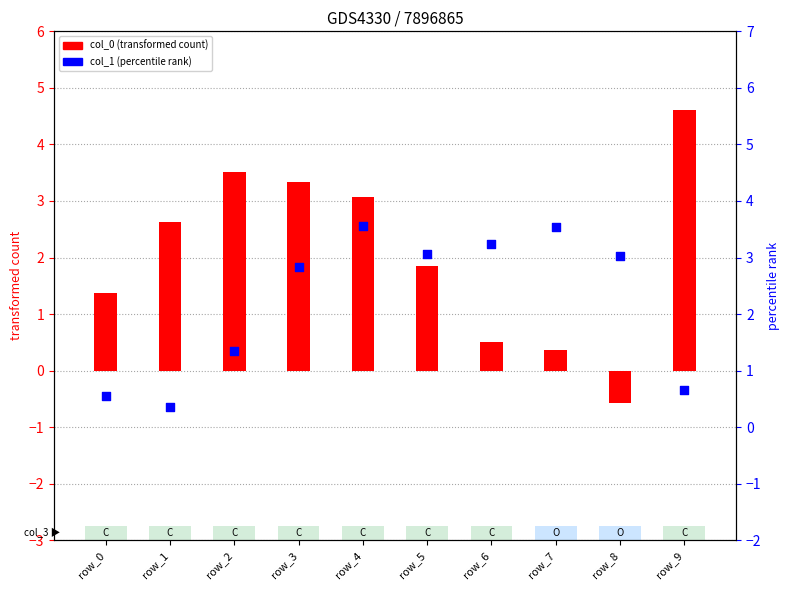

Which series has the largest Y range (max minus min)?

col_0 (transformed count)